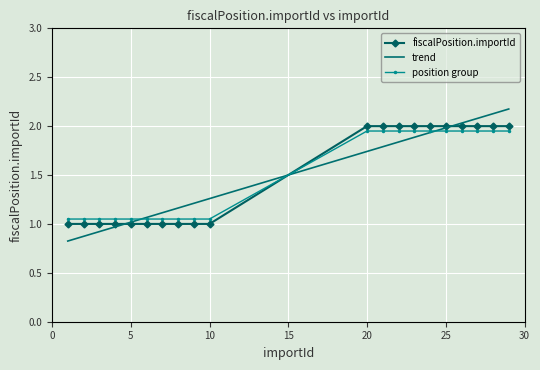

What is the smallest value displayed?

0.8